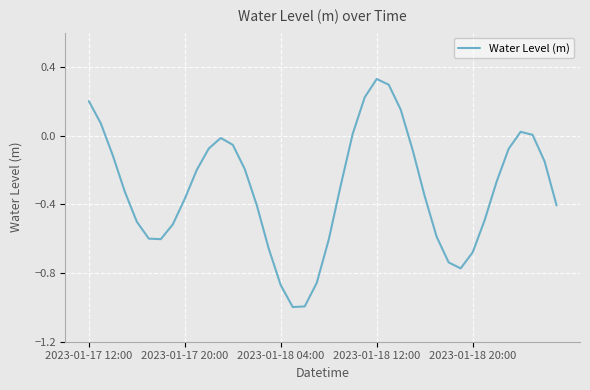

What is the difference between the maximum and minimum values?

1.3